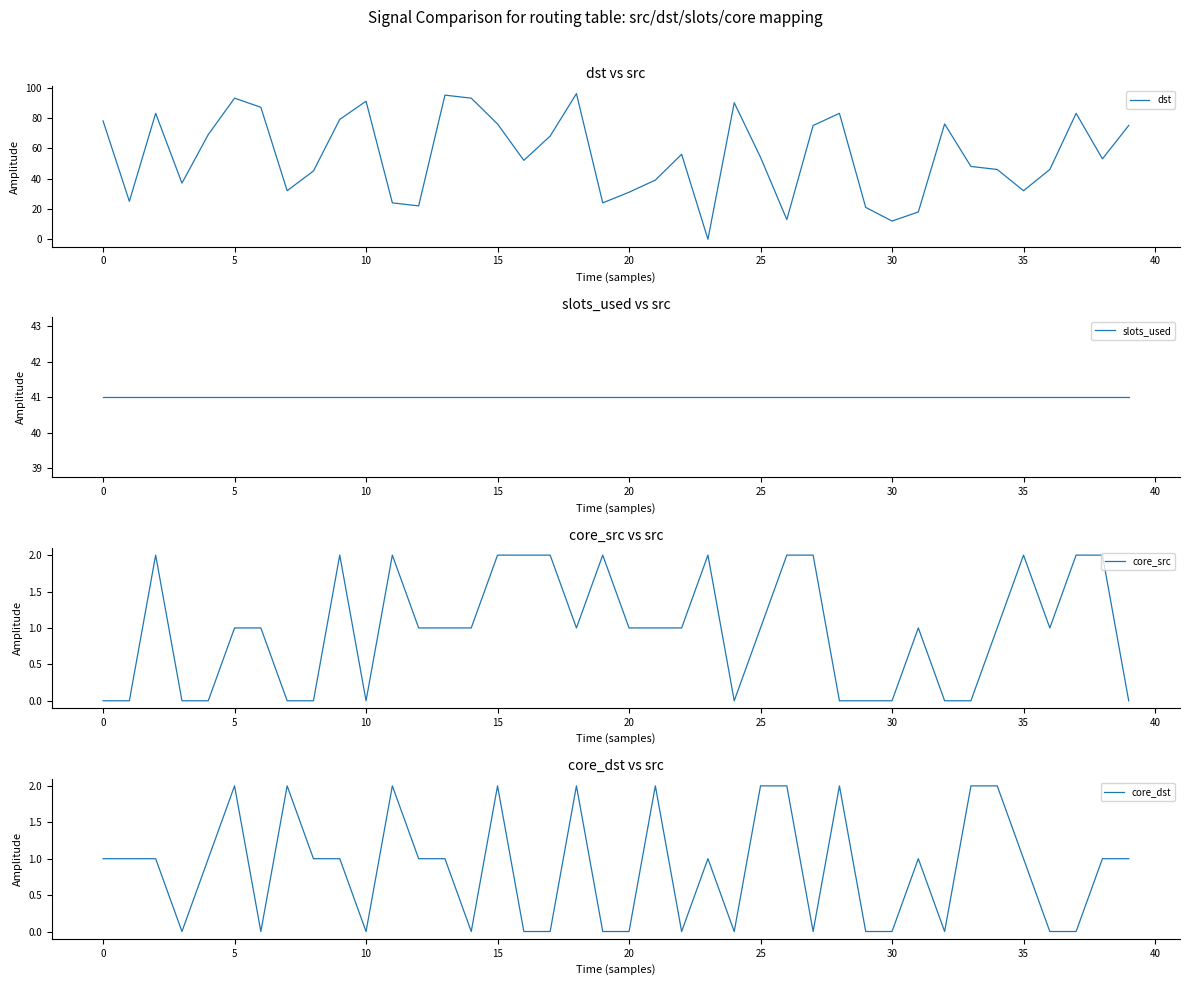

What is the sum of the slots_used values at 25 and 37?

82